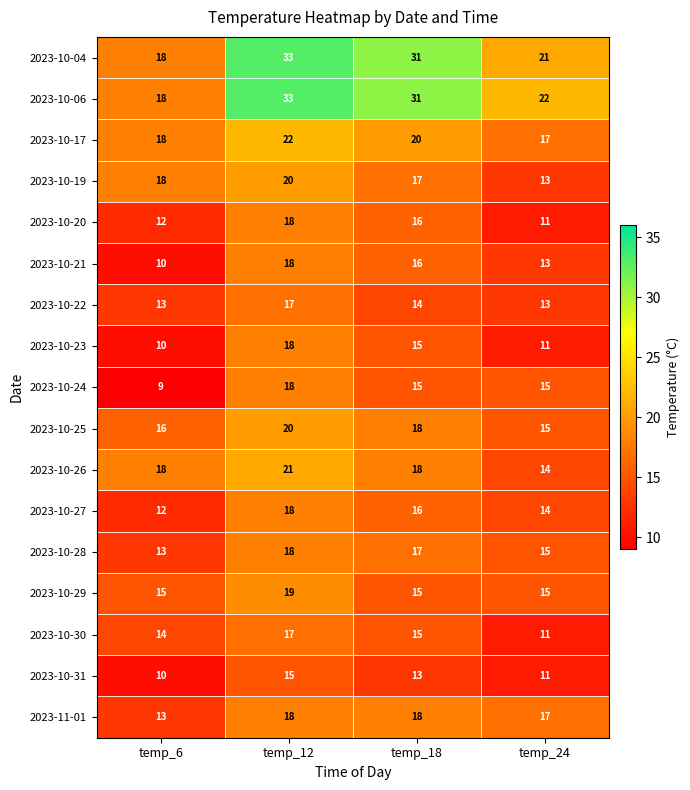

Read the 2023-10-19 value at temp_12.

20